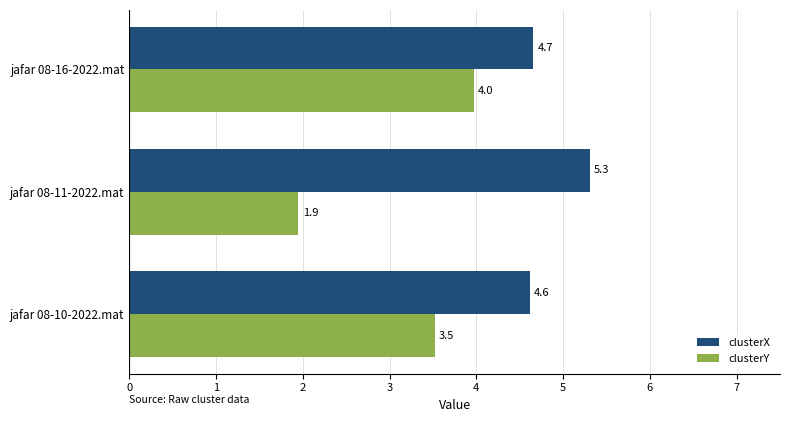

Which series has the largest total across all categories?

clusterX